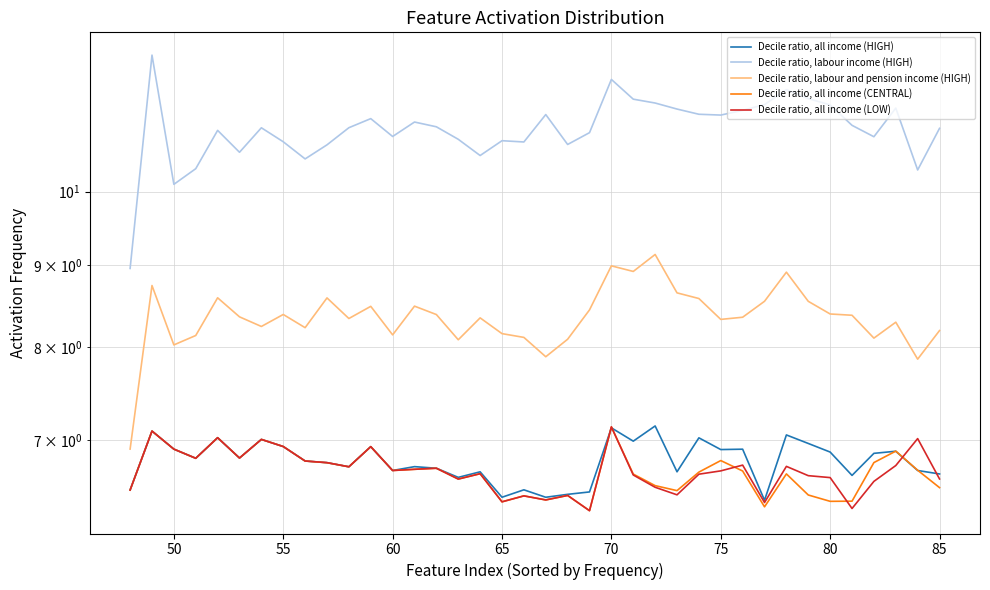

What is the value of the Decile ratio, labour income (HIGH) point at the 17th from the left?

10.5